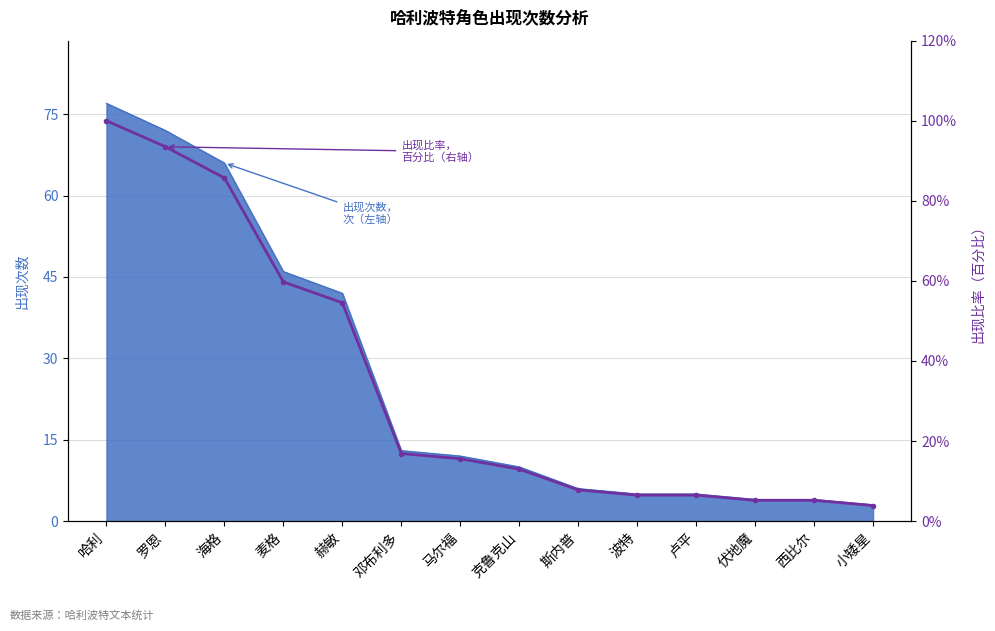

What position from the right is 邓布利多?

9